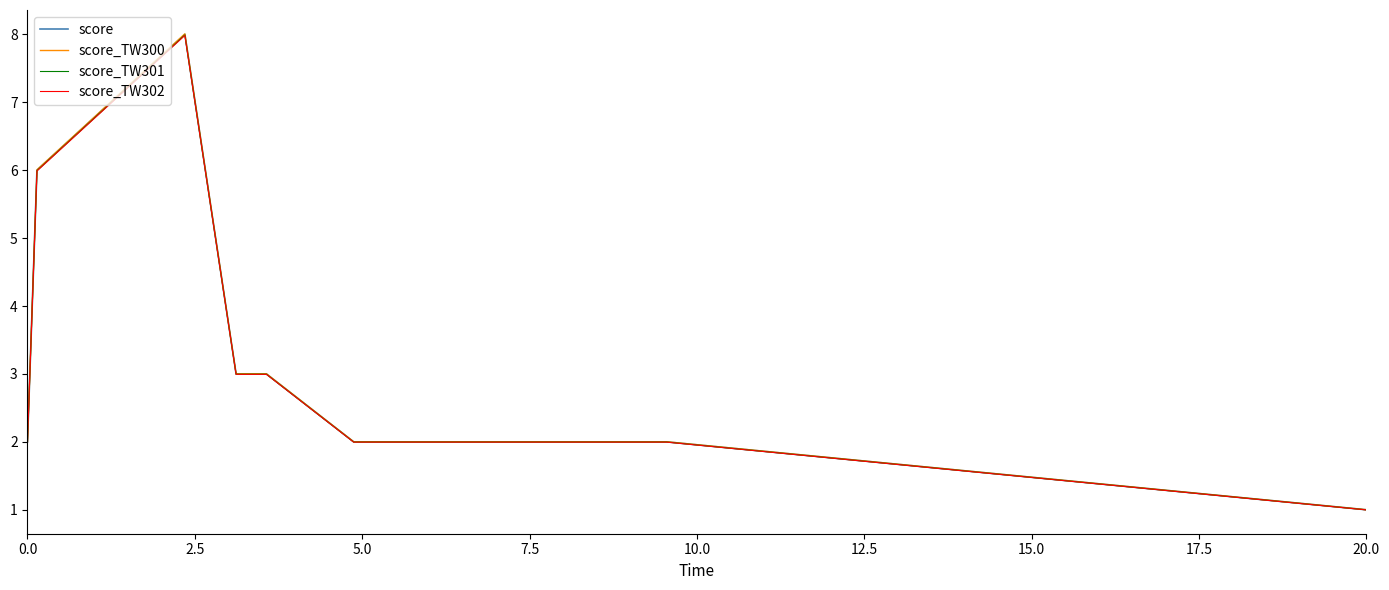

What is the smallest value displayed?

1.0